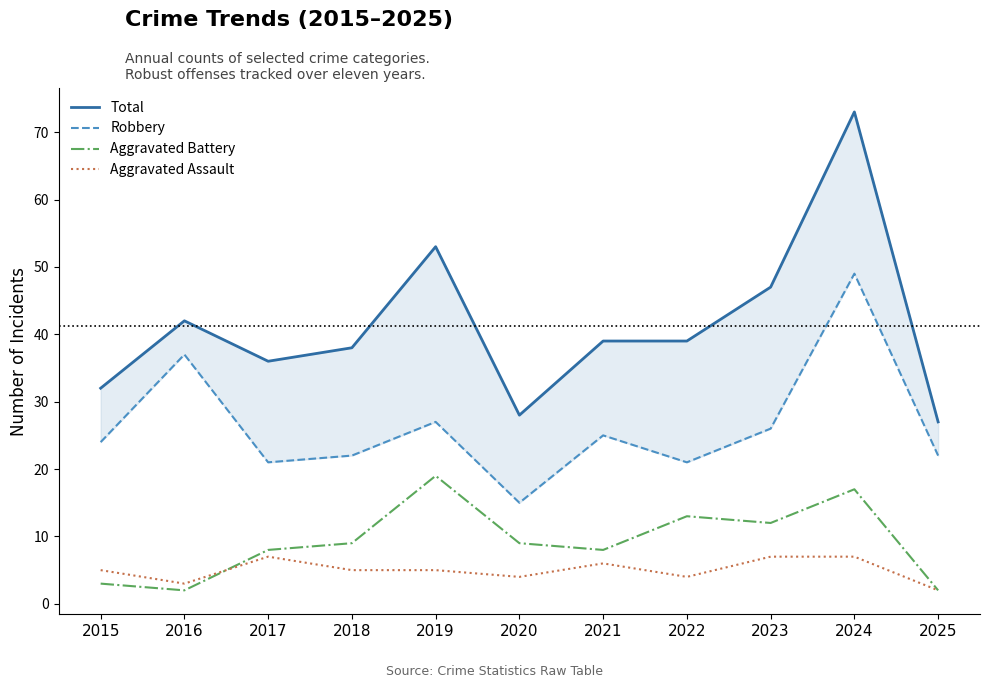

List the labels in order of Robbery value, smallest first.

2020, 2017, 2022, 2018, 2025, 2015, 2021, 2023, 2019, 2016, 2024